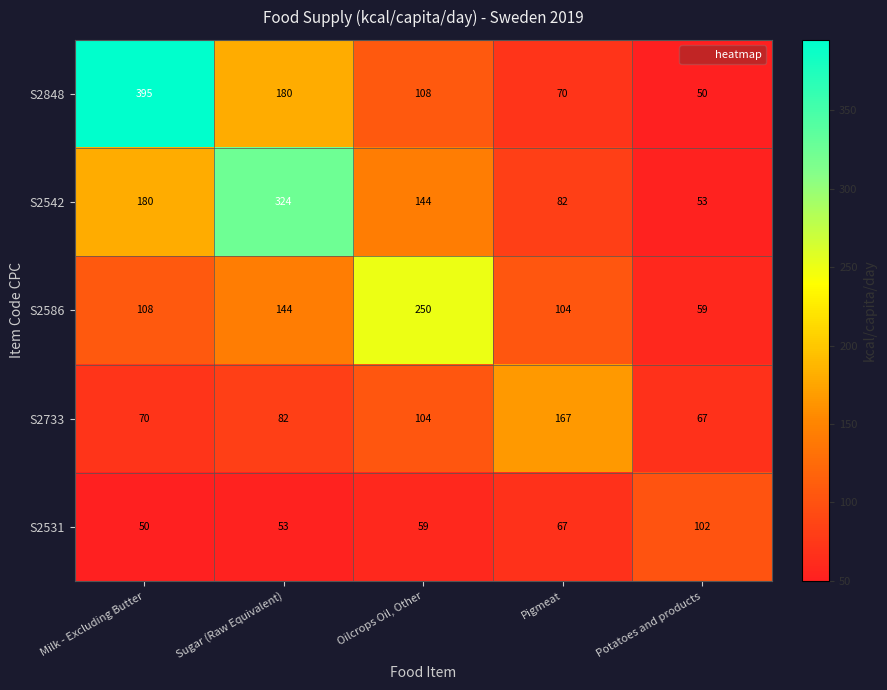

What is the difference between the highest and lowest values at Potatoes and products?

52